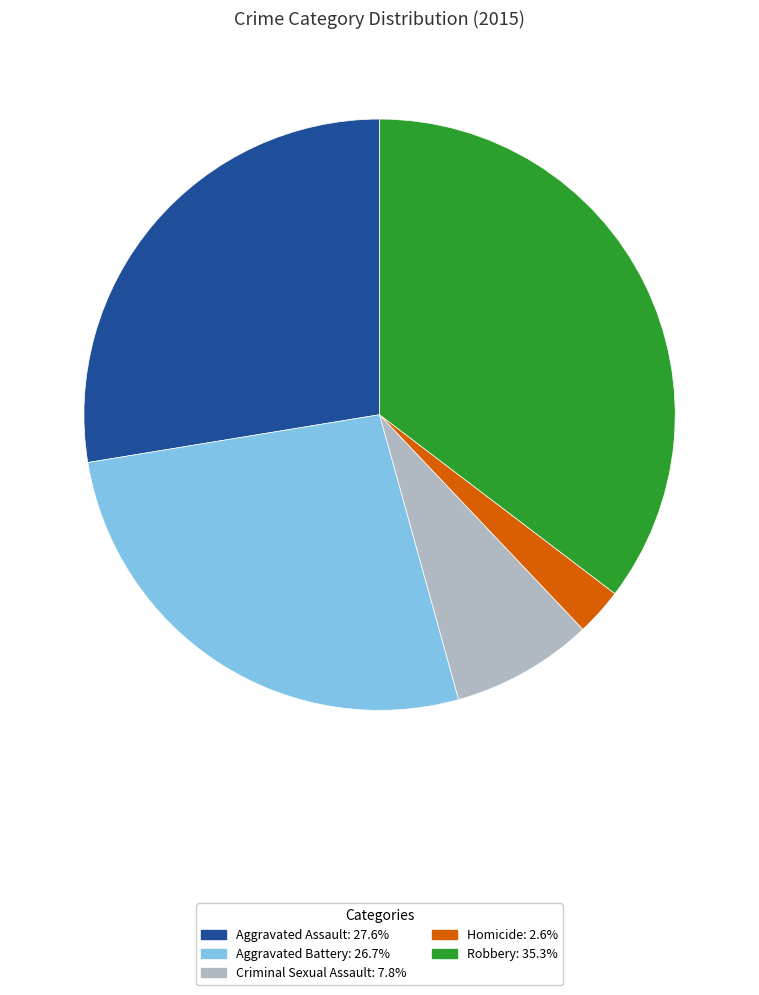

Is Homicide the majority of the pie?

No